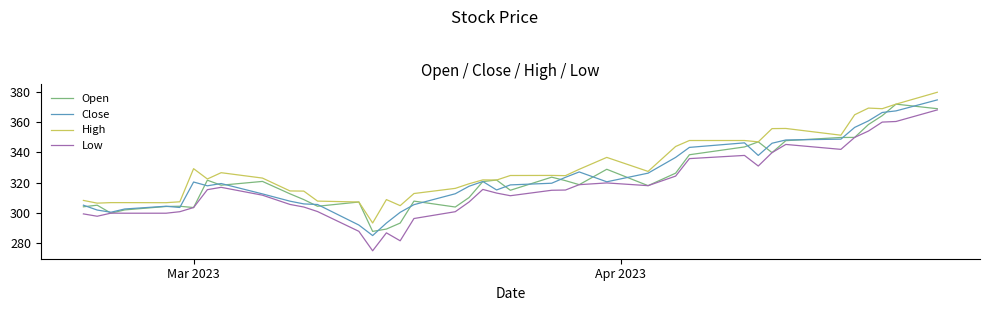

What is the smallest value displayed?

275.0